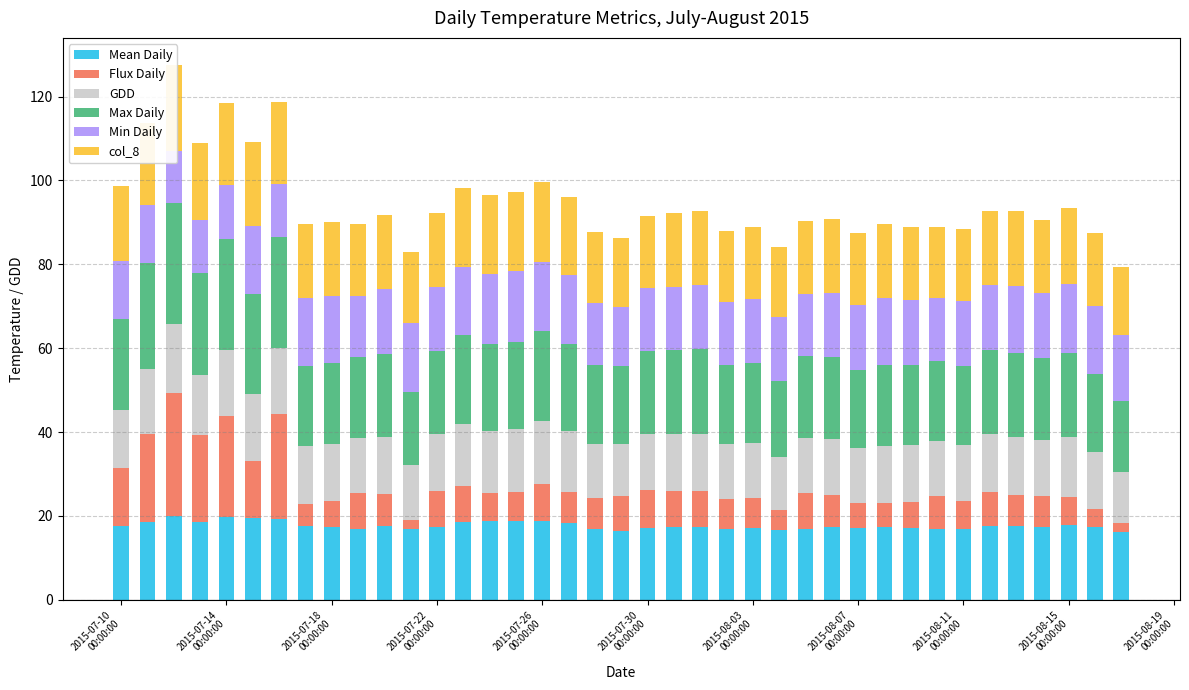

Is the value of col_8 at 31 greater than the value of Mean Daily at 2015-08-03
00:00:00?

No